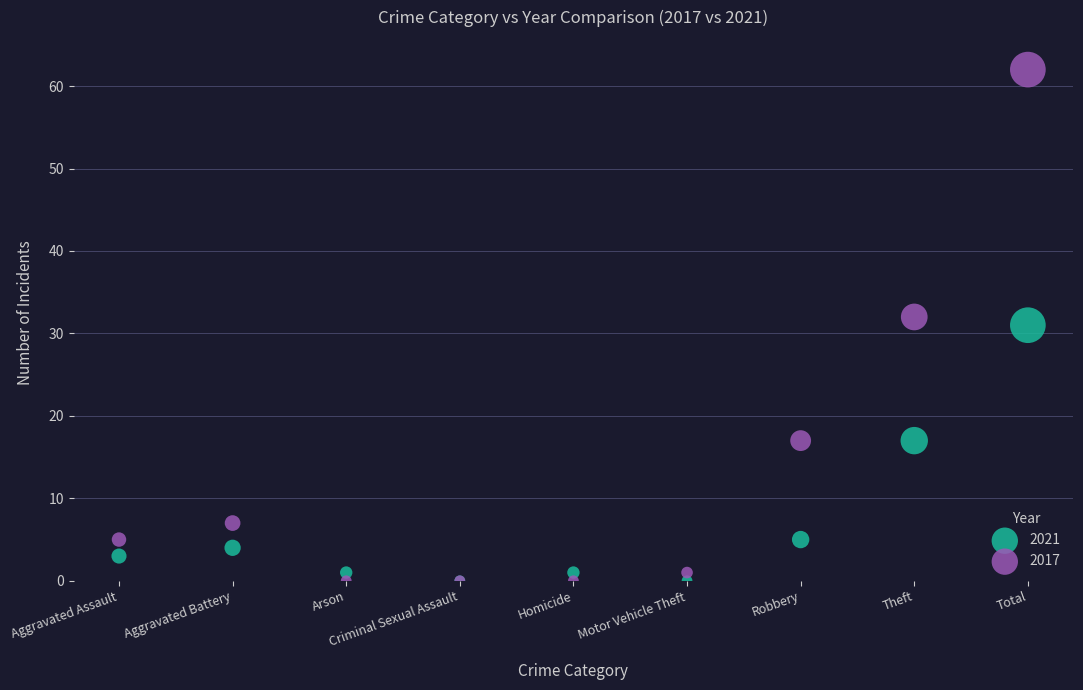

What are all the series names shown in the legend?

2021, 2017